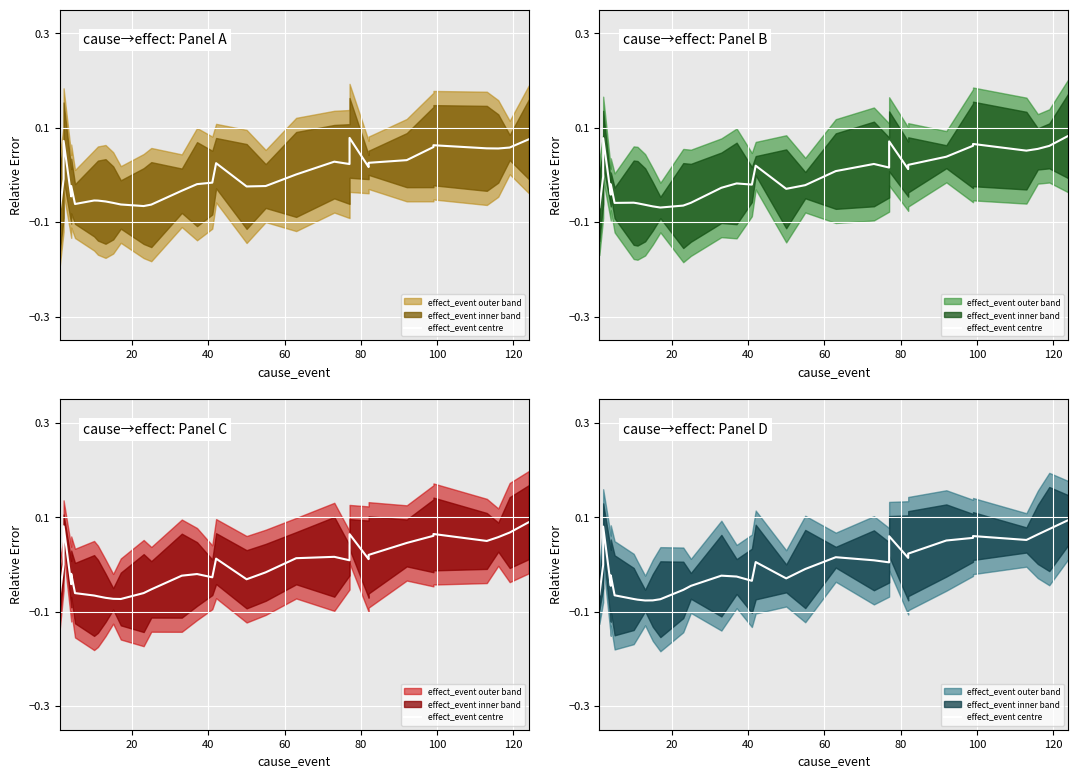

Reading left to right, what are all the values shown in this chart?

-0.1	-0.0	0.1	-0.0	-0.0	-0.1	-0.1	-0.1	-0.1	-0.1	-0.1	-0.1	-0.0	-0.0	-0.0	-0.0	0.0	-0.0	-0.0	0.0	0.0	0.0	0.0	0.0	0.0	0.1	0.0	0.0	0.0	0.1	0.1	0.1	0.1	0.1	0.1	0.1